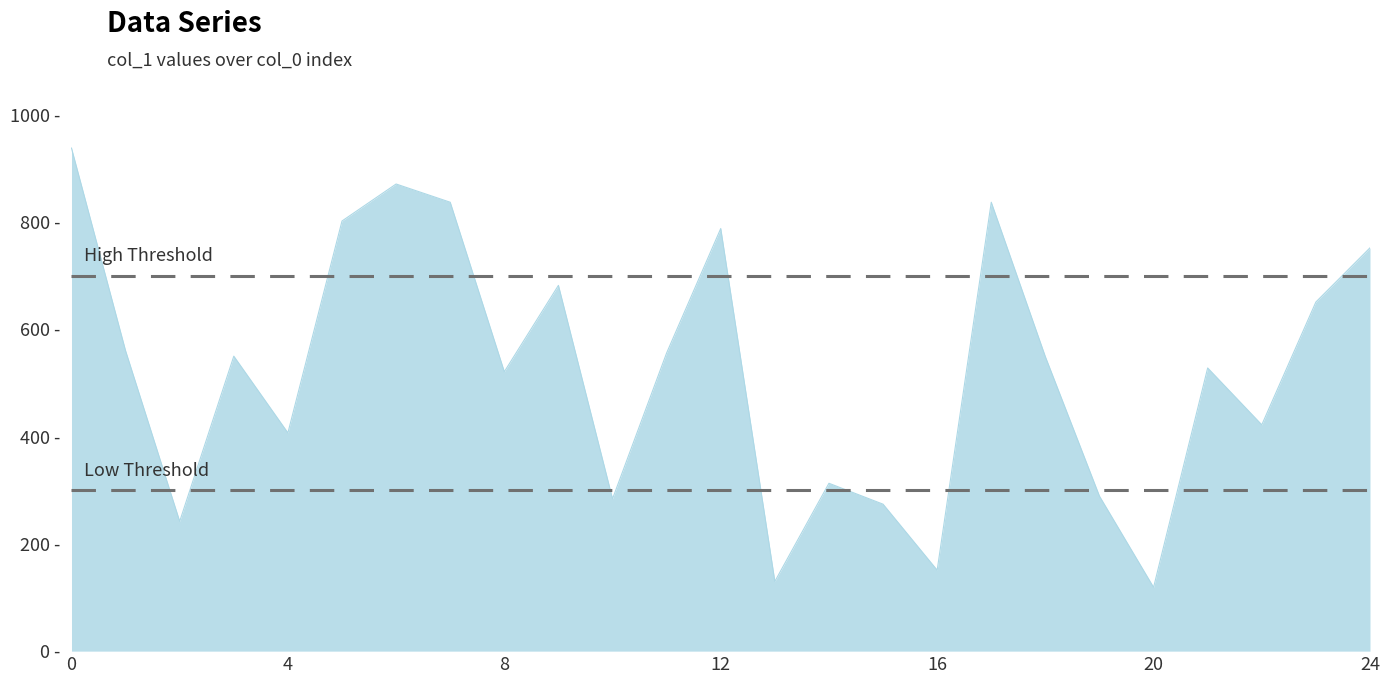

Does the chart have visible grid lines?

No